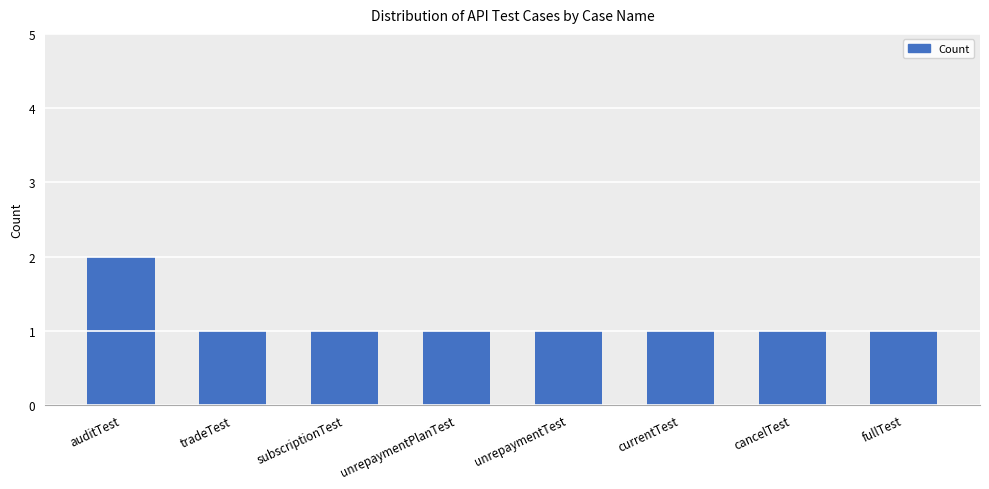

True or false: the data shows 1 at unrepaymentTest.

True